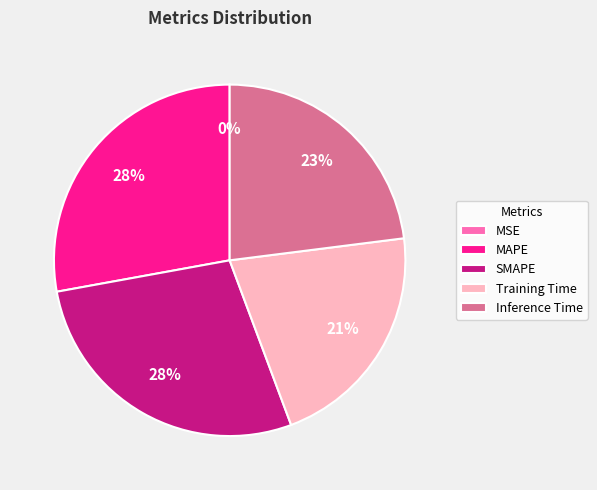

Between MAPE and Inference Time, which is larger?

MAPE